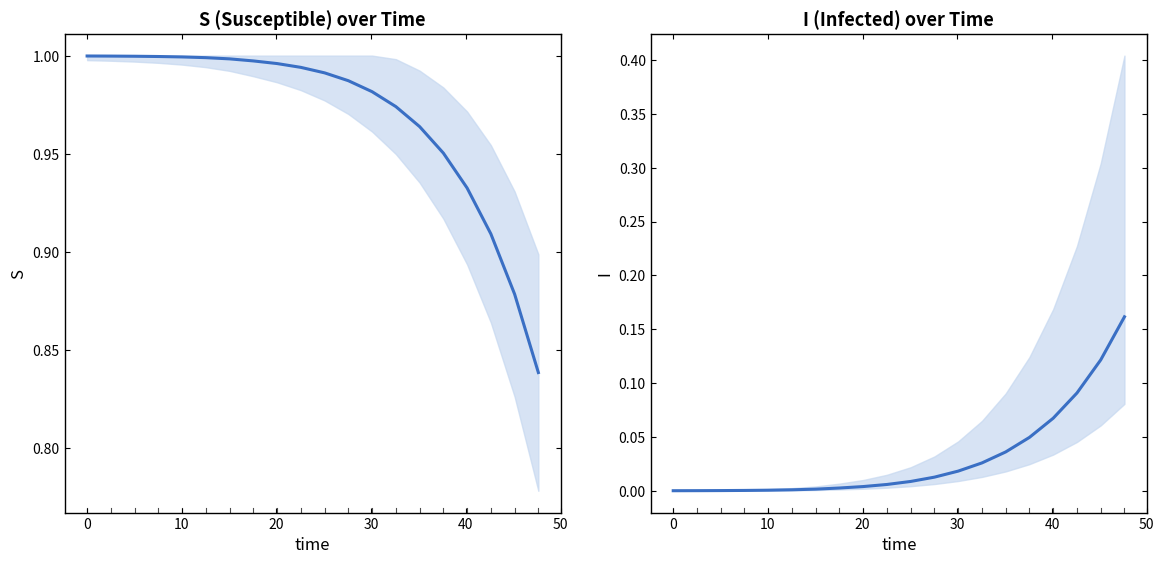

True or false: S (Susceptible) and I (Infected) intersect in this chart.

False